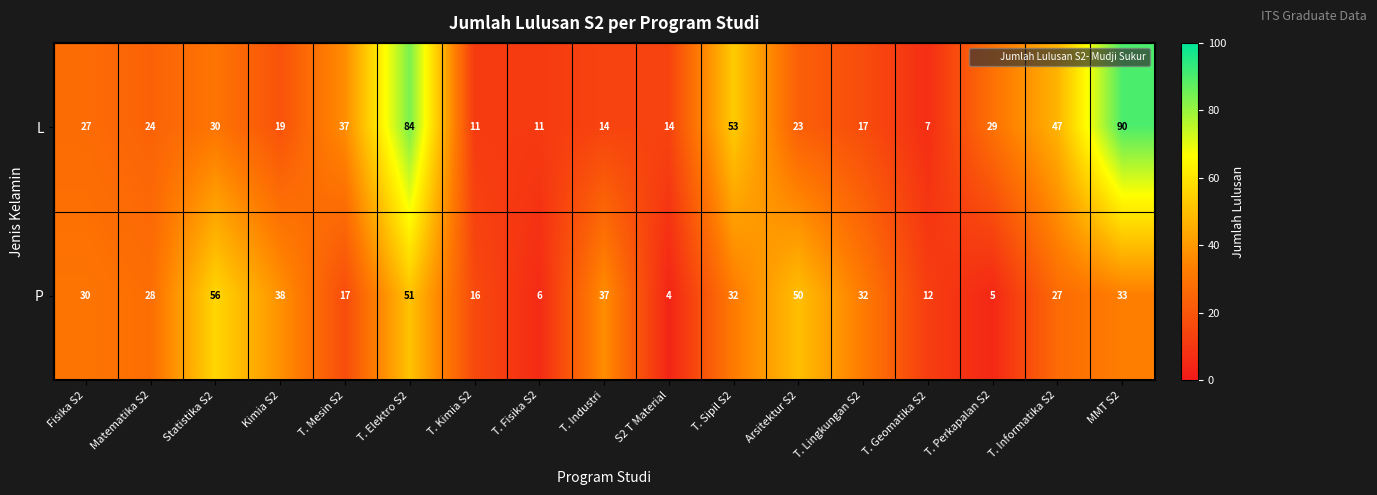

At which label does L reach its peak?

MMT S2